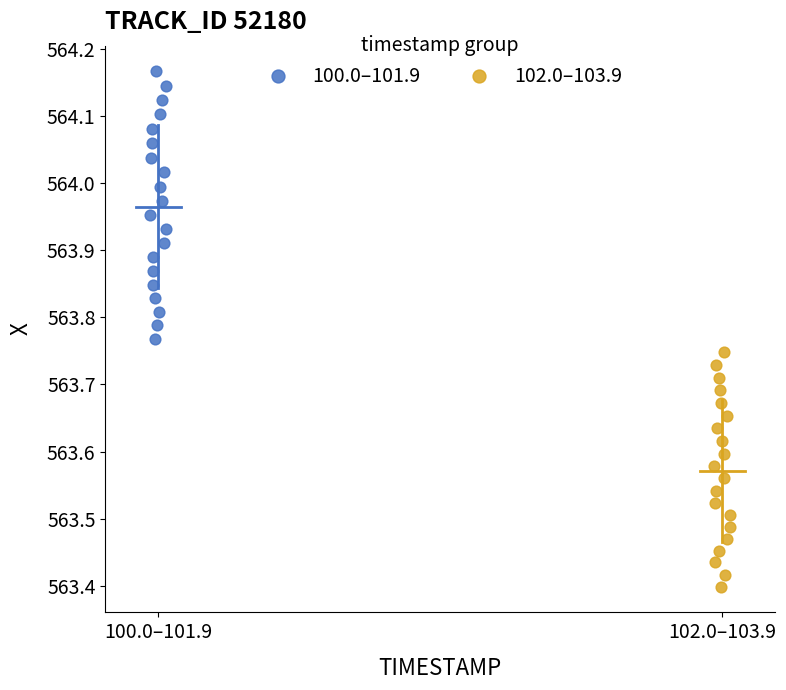

Which series contains the highest Y value?

100.0–101.9